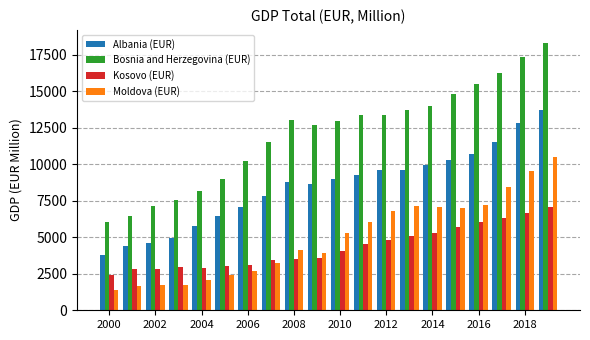

What is the difference between the second highest and second lowest values in the Albania (EUR) series?

8442.2